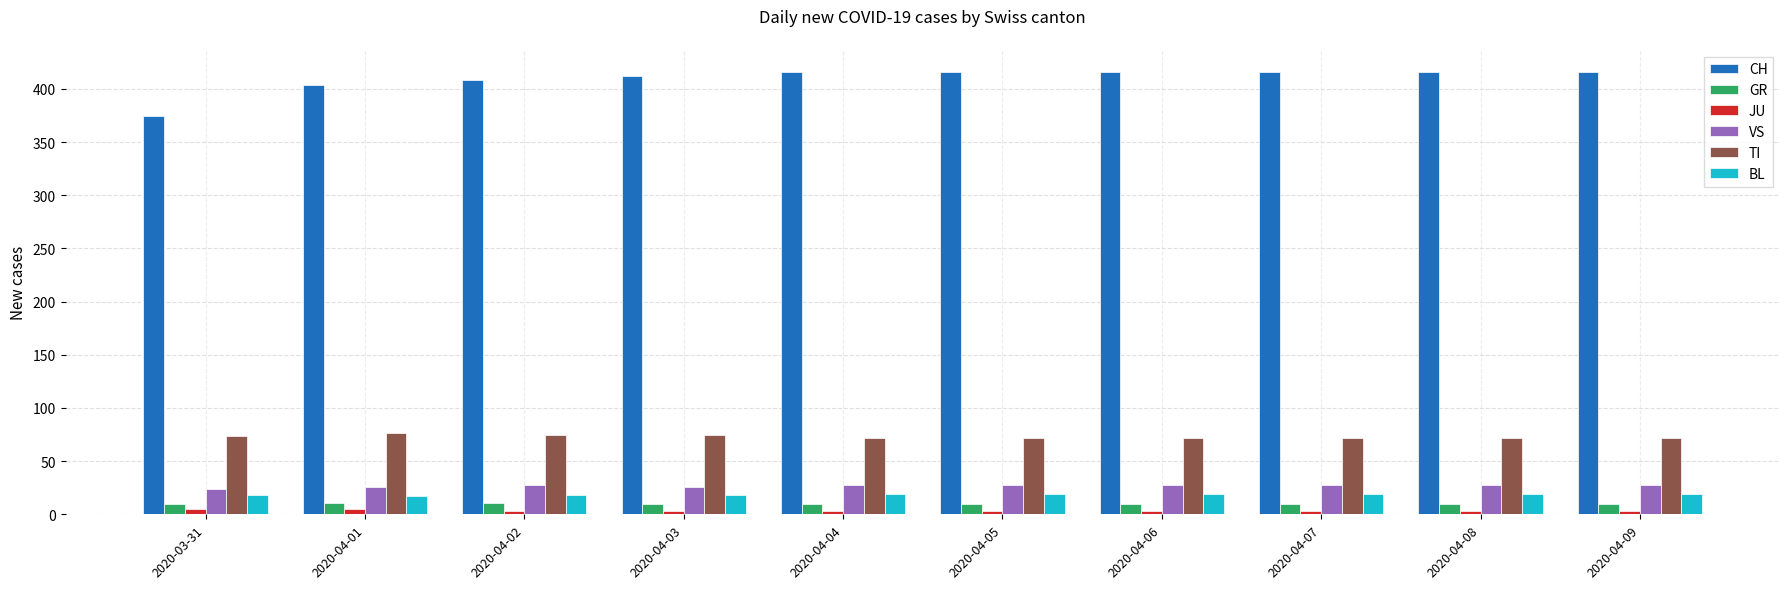

What is the label of the 2nd bar from the right?

2020-04-08